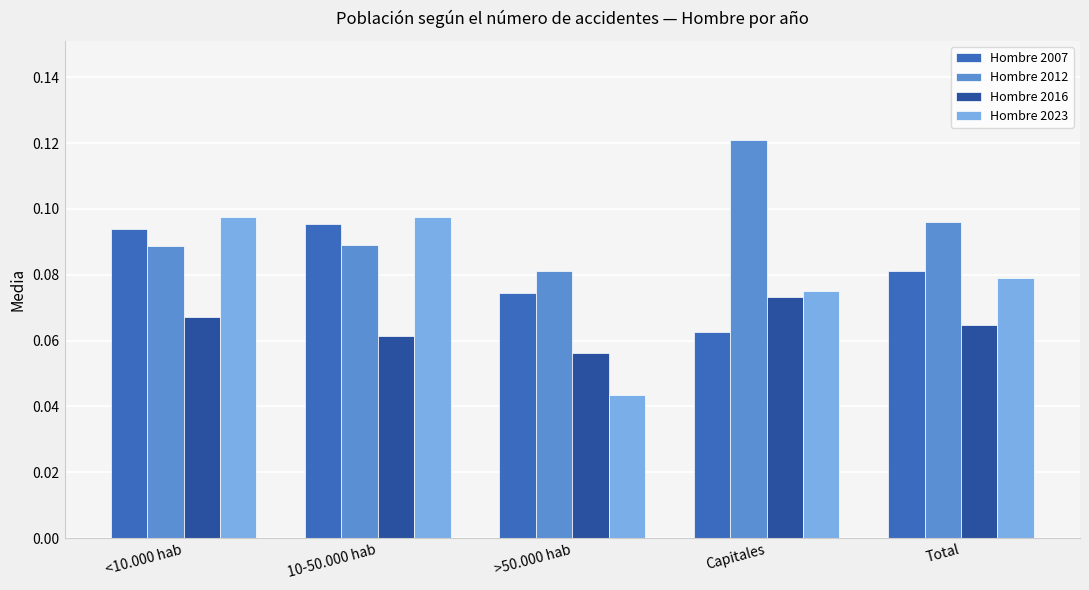

Which label corresponds to the largest value in the chart?

Capitales